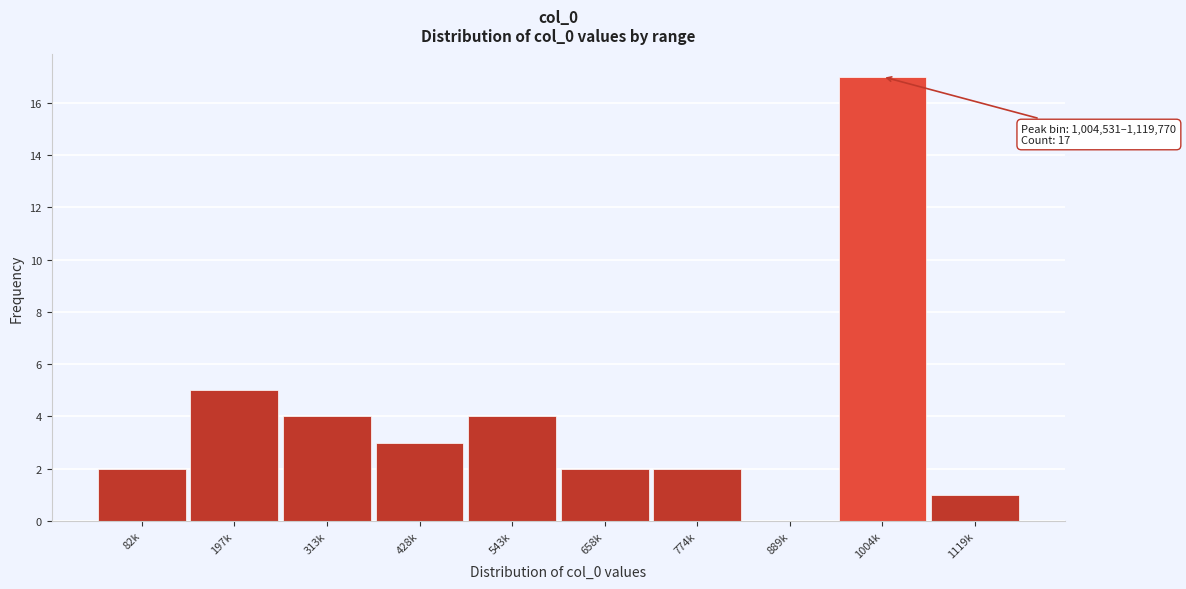

Reading right to left, what are all the values shown in this chart?

1119k=1	1004k=17	889k=0	774k=2	658k=2	543k=4	428k=3	313k=4	197k=5	82k=2